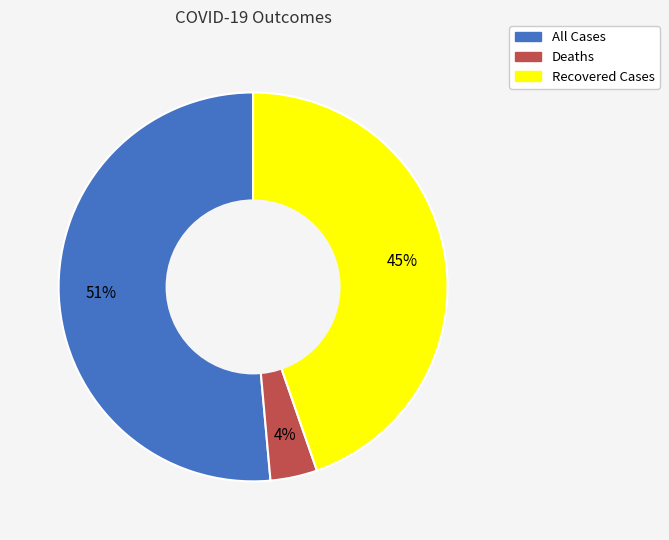

How many segments does this pie chart have?

3